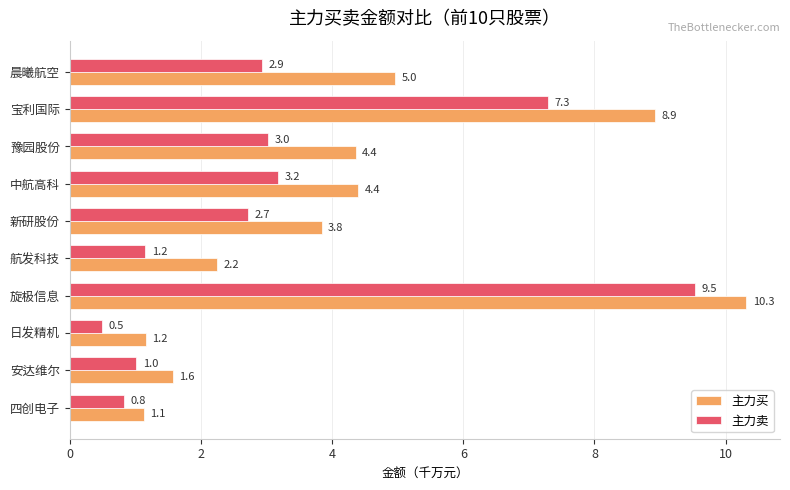

What is the greatest value displayed?

10.3